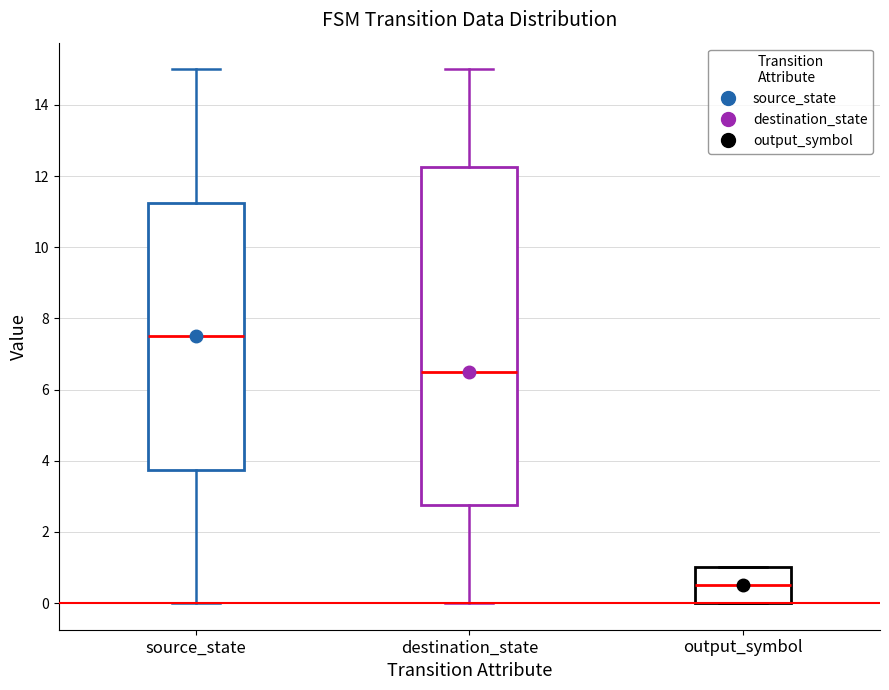

Where is the upper edge of the box for output_symbol on the y-axis? The values are not printed on the chart, so give them approximately, as read against the axis.

1.0